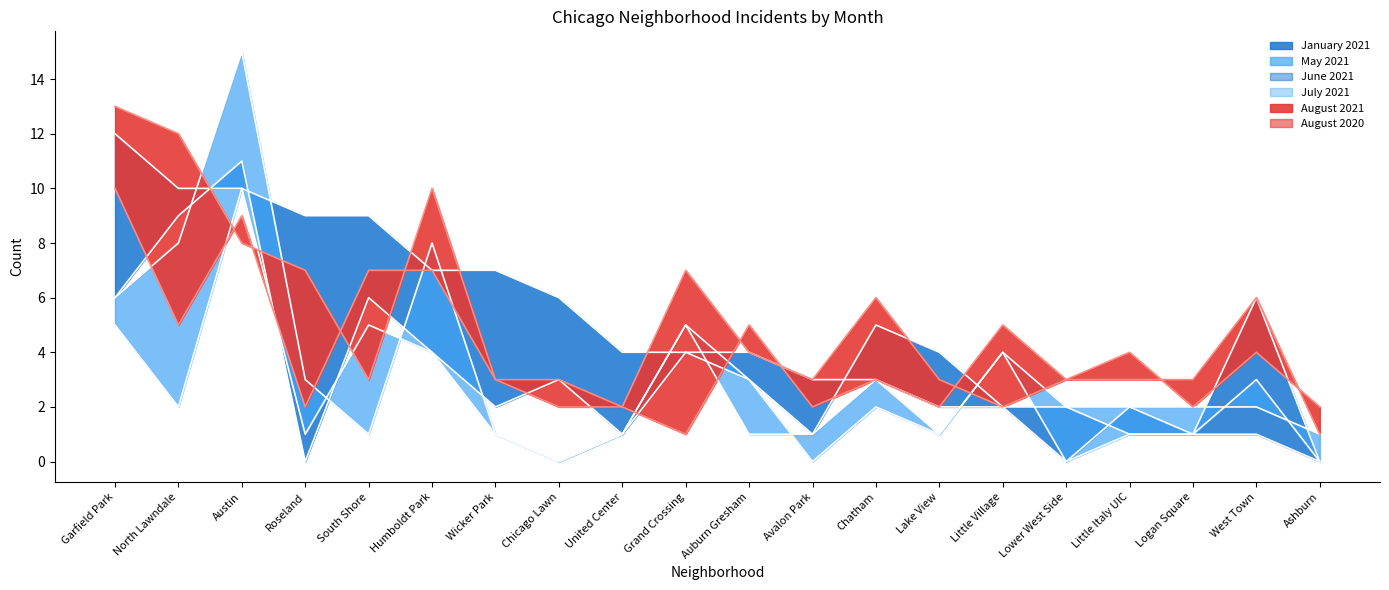

What is the average value of the August 2020 series?

4